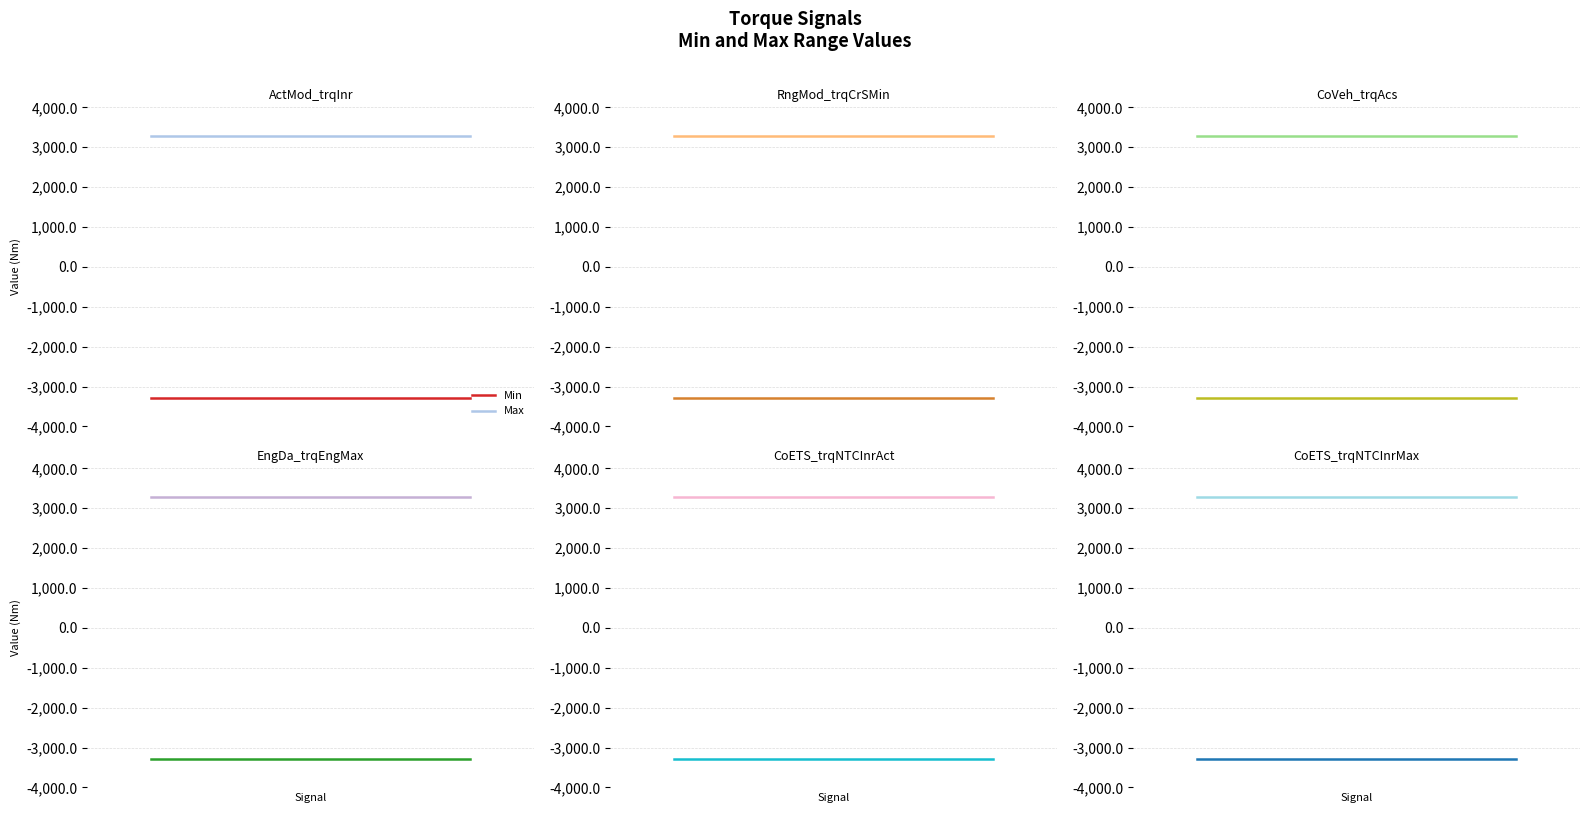

Is the value of Max at 1 greater than the value of Min at 1?

Yes